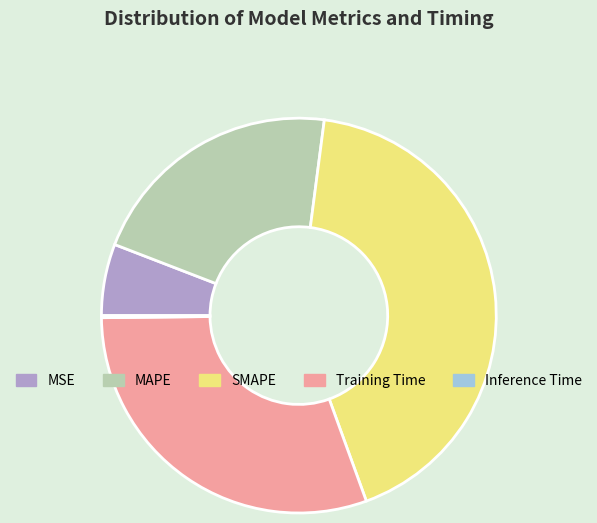

Between MAPE and MSE, which is larger?

MAPE